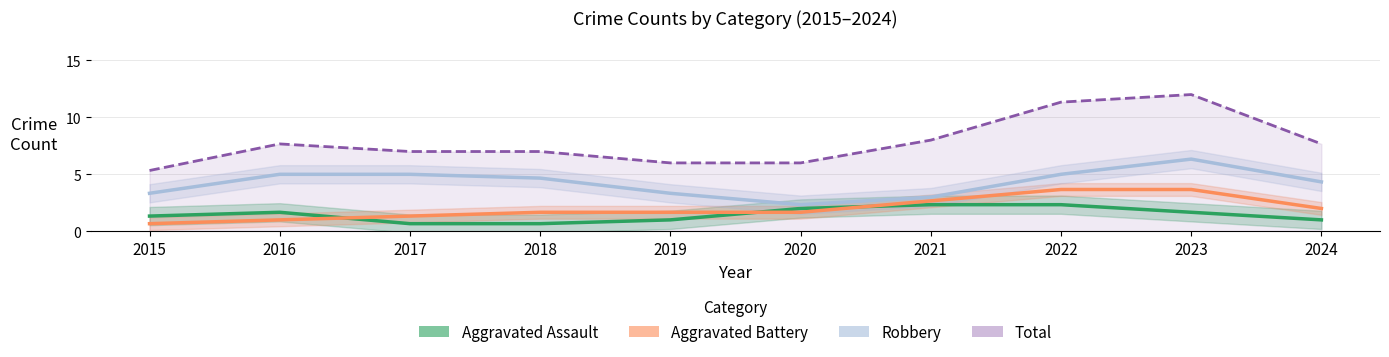

Is it true that Robbery equals 5.0 at 2021?

False